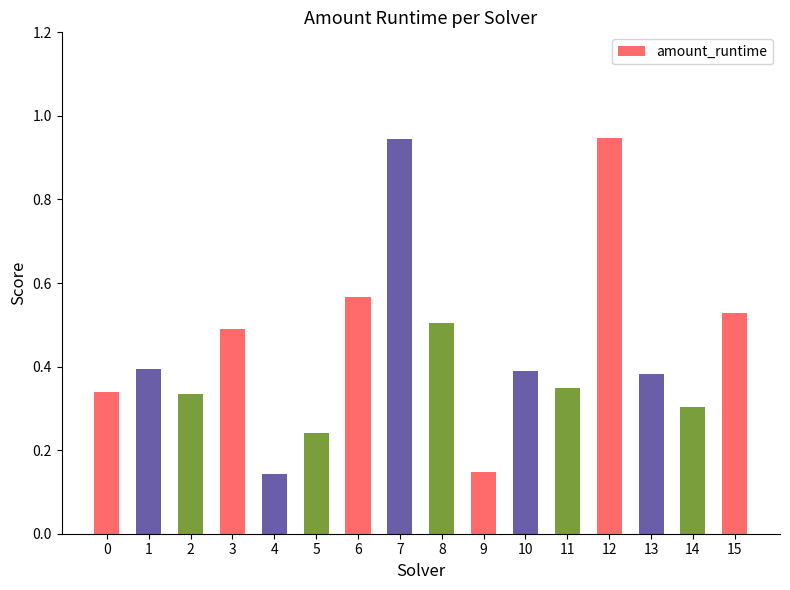

Which has a higher value, 15 or 12?

12